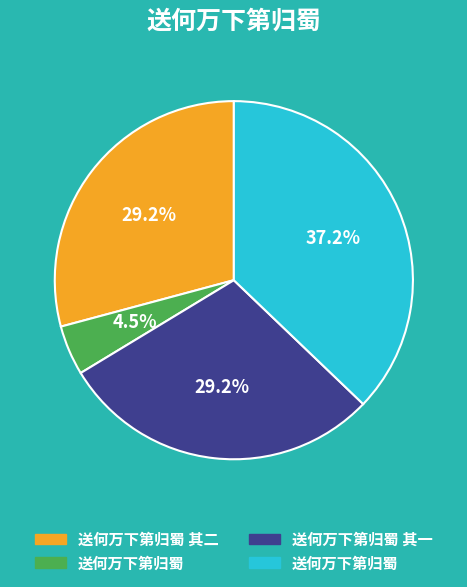

Does any single category account for the majority?

No